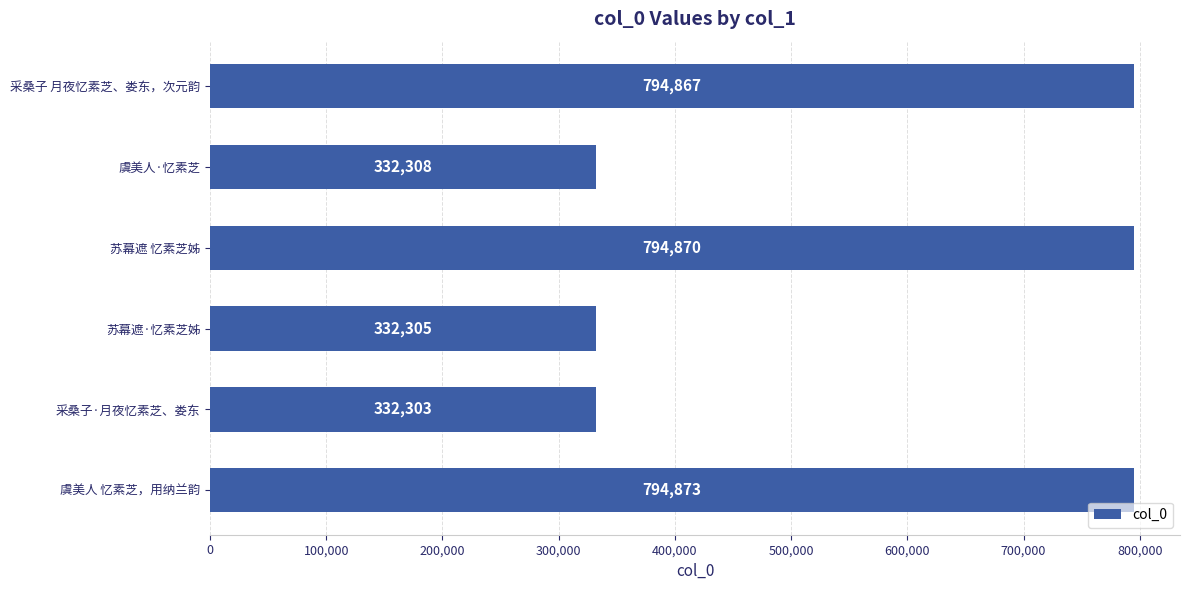

Where is the data nearest to the value 563588?

采桑子 月夜忆素芝、娄东，次元韵